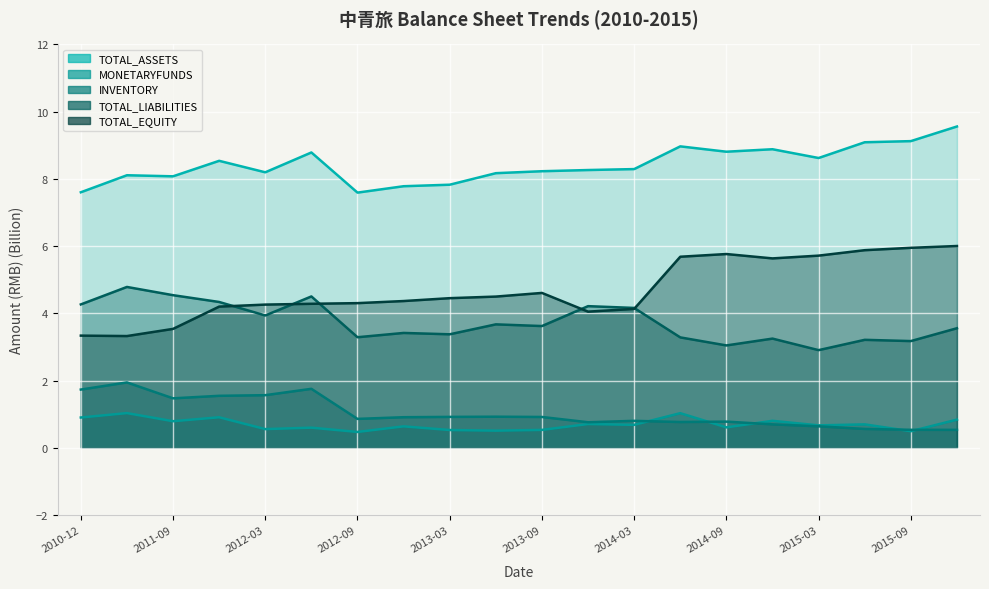

List the labels in order of TOTAL_LIABILITIES value, smallest first.

2015-03-31, 2014-09-30, 2015-09-30, 2015-06-30, 2014-12-31, 2014-06-30, 2012-09-30, 2013-03-31, 2012-12-31, 2015-12-31, 2013-09-30, 2013-06-30, 2012-03-31, 2014-03-31, 2013-12-31, 2010-12-31, 2011-12-31, 2012-06-30, 2011-09-30, 2011-06-30